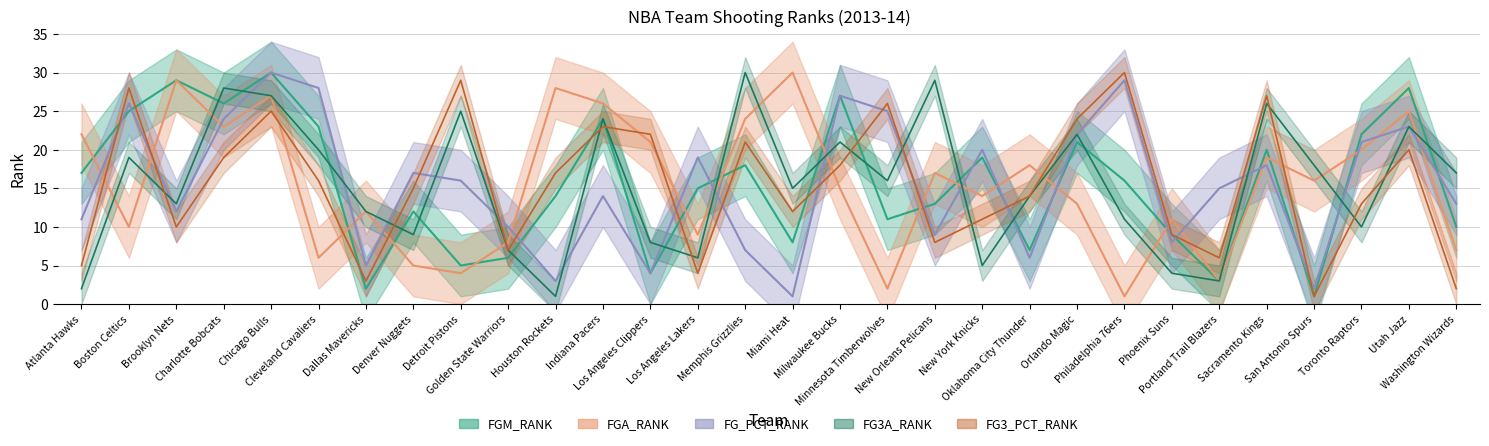

What is the minimum value for FGA_RANK?

1